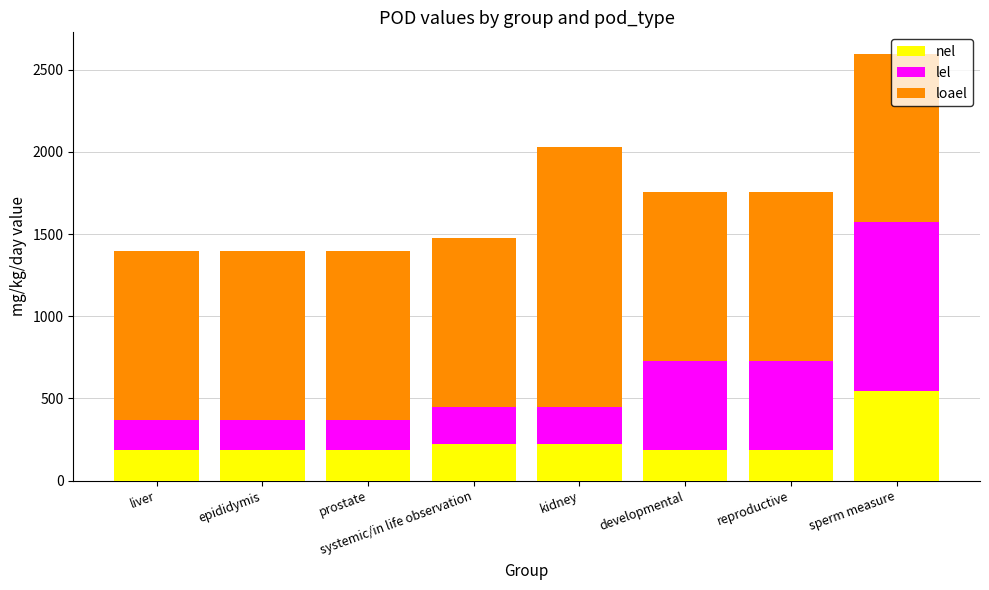

How many bars are there in total?

8